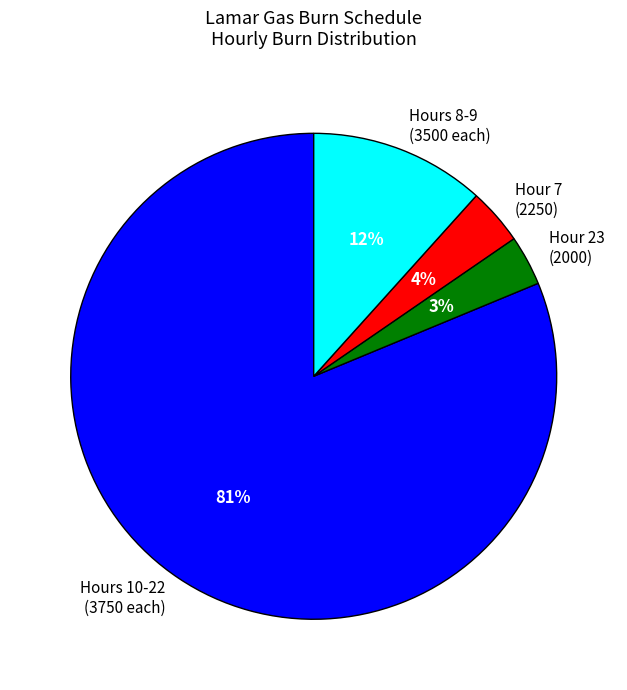

To the nearest percent, what is the combined percentage of Hours 10-22 (3750 each) and Hour 7 (2250)?

85%